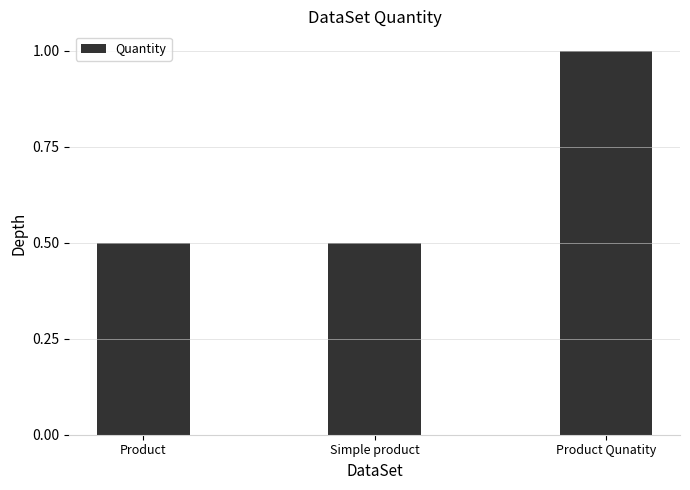

What is the smallest value displayed?

0.5